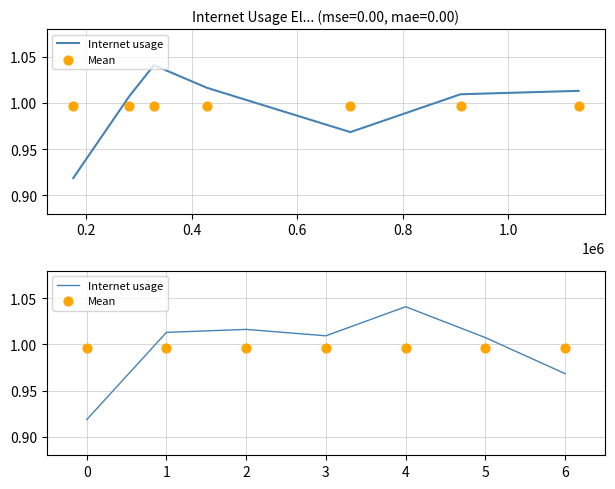

What are all the series names shown in the legend?

Internet usage, Mean